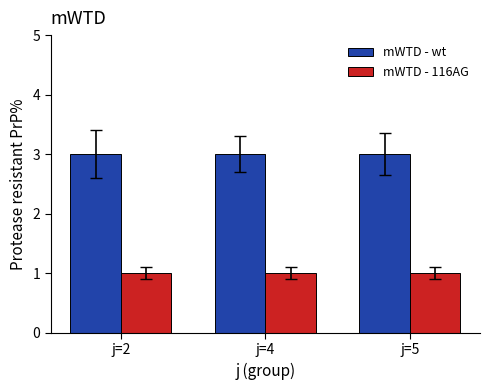

What is the minimum value for mWTD - wt?

3